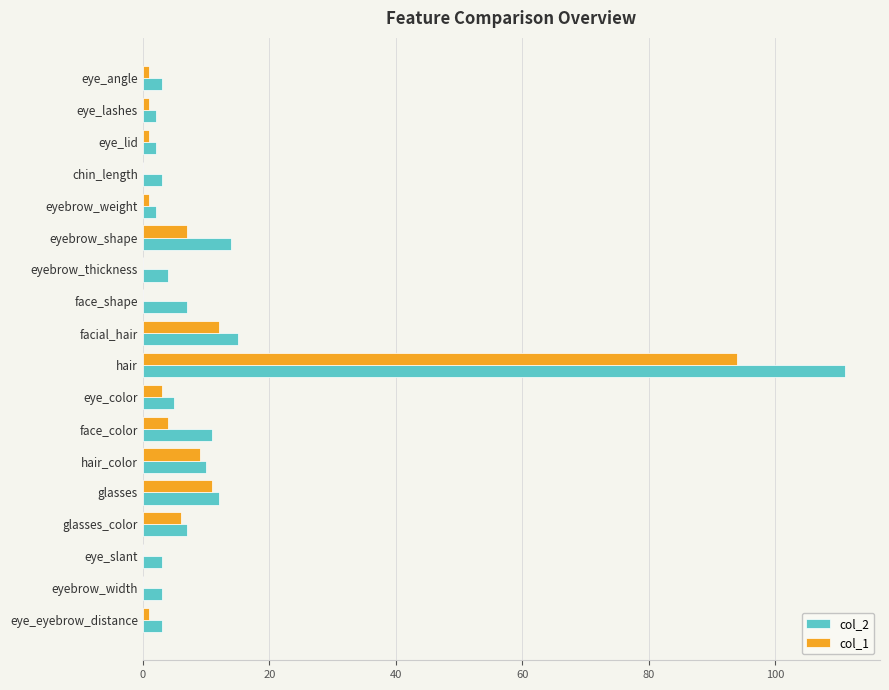

How many series are shown in this chart?

2